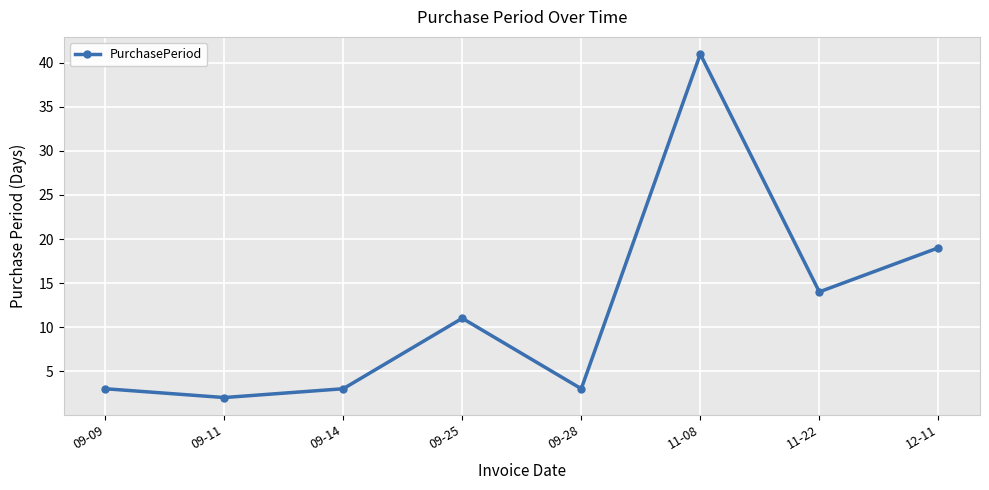

How many lines are shown in the chart?

1